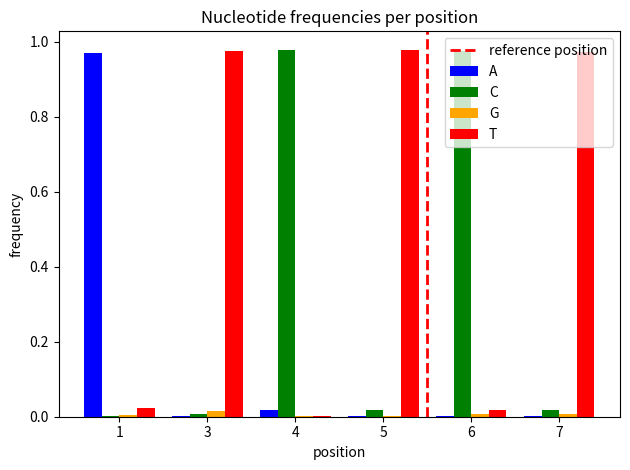

The value of T at 7 is 1.7. True or false?

False